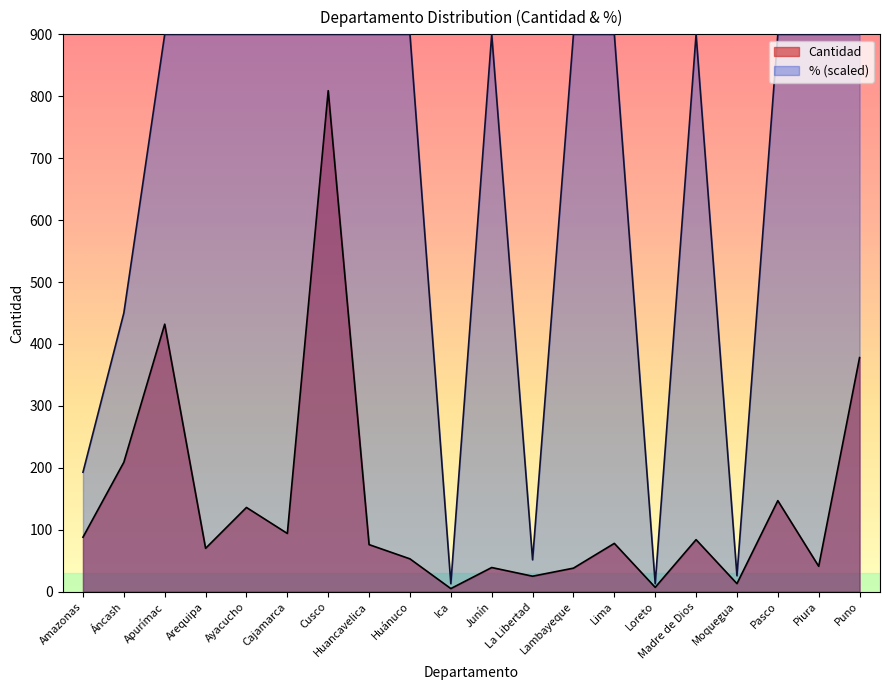

How many lines are shown in the chart?

2